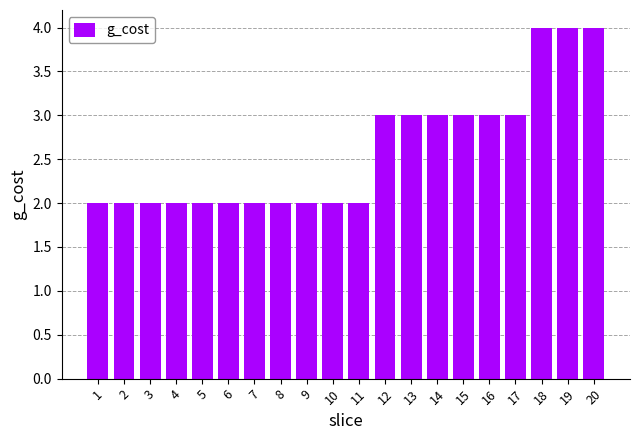

The value at 1 is 1. True or false?

False